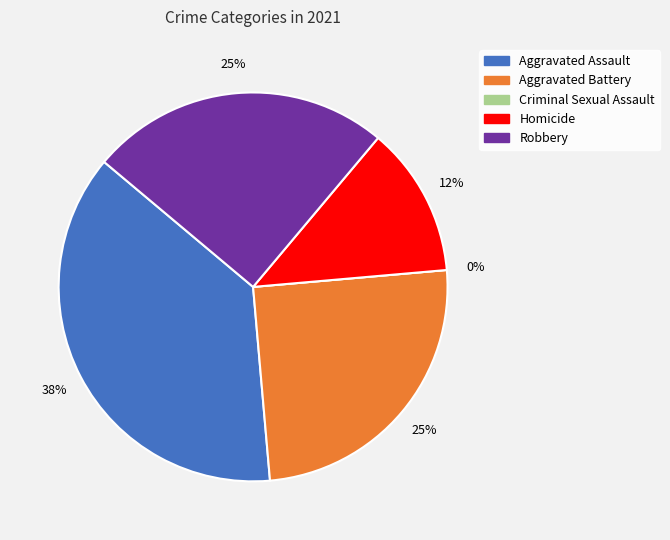

Rank the categories by value from highest to lowest.

Aggravated Assault, Aggravated Battery, Robbery, Homicide, Criminal Sexual Assault